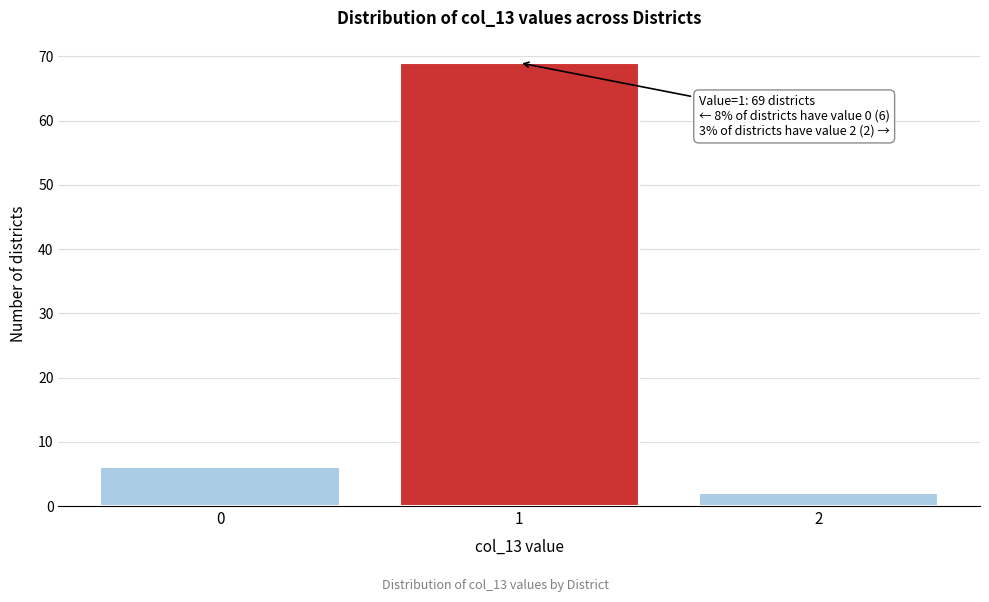

Reading left to right, what are all the values shown in this chart?

0=6	1=69	2=2